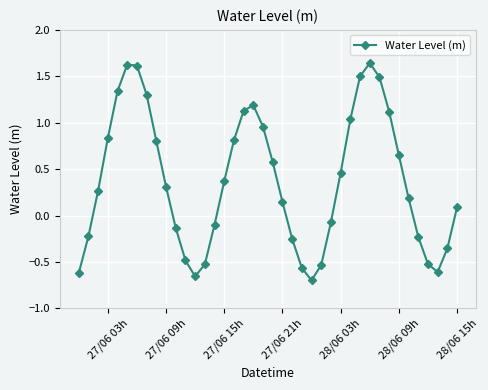

True or false: there are more than 2 points higher than both neighbors.

True